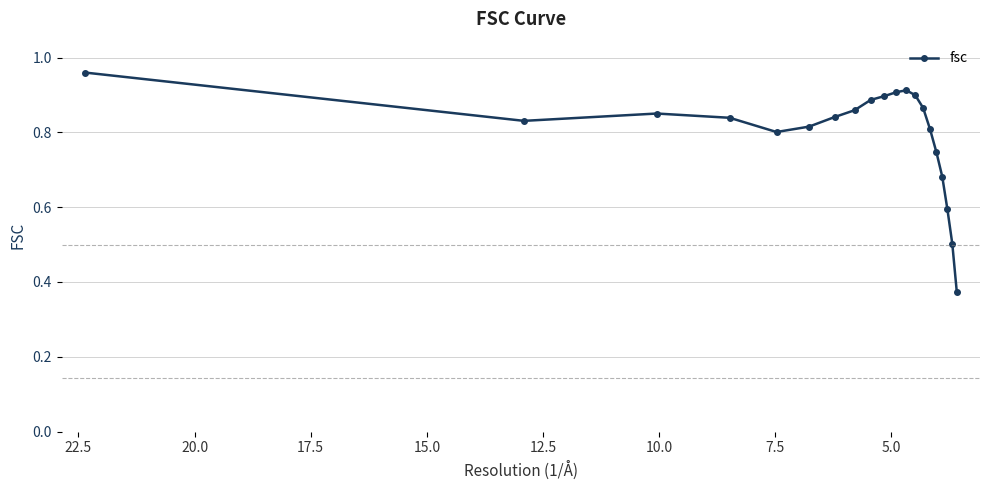

True or false: there are more than 0 points higher than both neighbors.

True